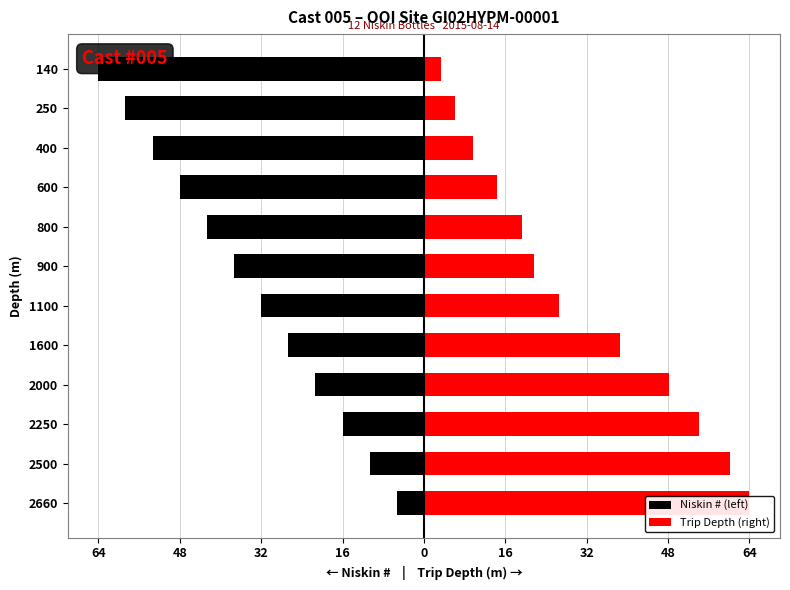

Which has a higher value, 2660 or 250?

2660